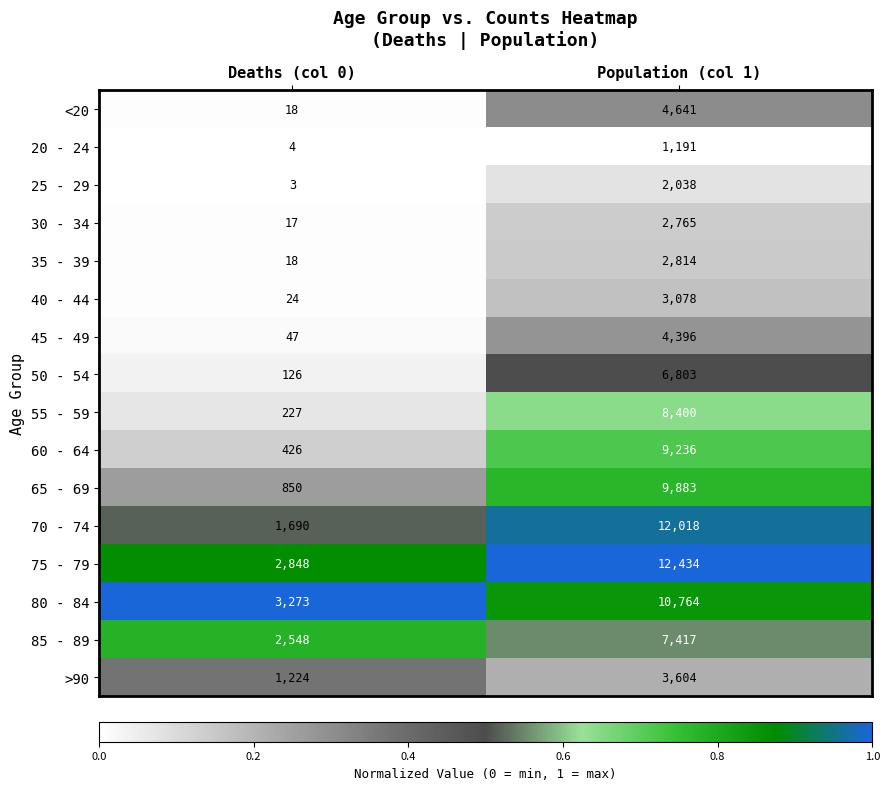

Count the number of categories in the chart.

2